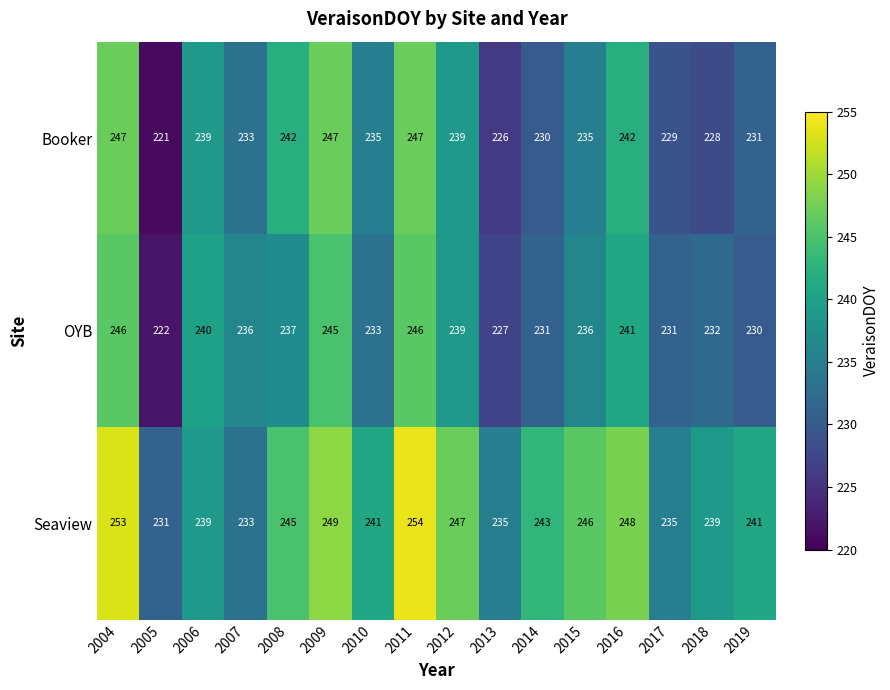

How many distinct data groups are displayed?

3